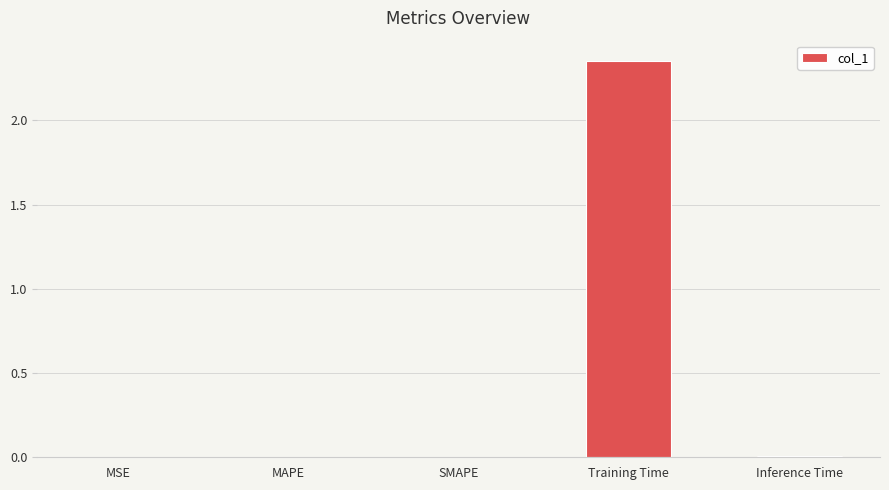

Between Training Time and MSE, which is larger?

Training Time